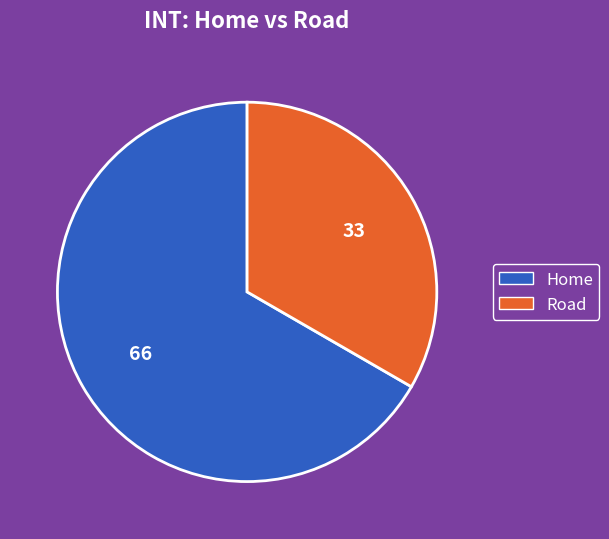

Which slice is the largest?

Home